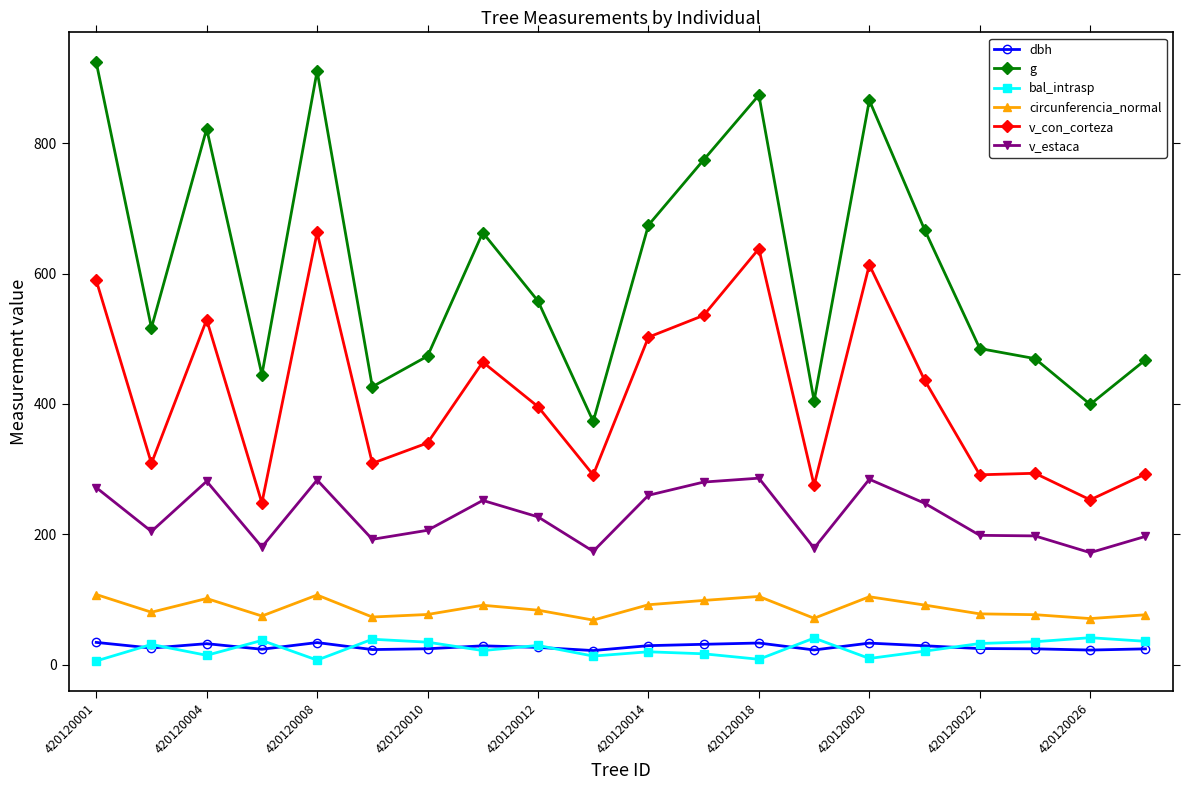

True or false: dbh and circunferencia_normal intersect in this chart.

False